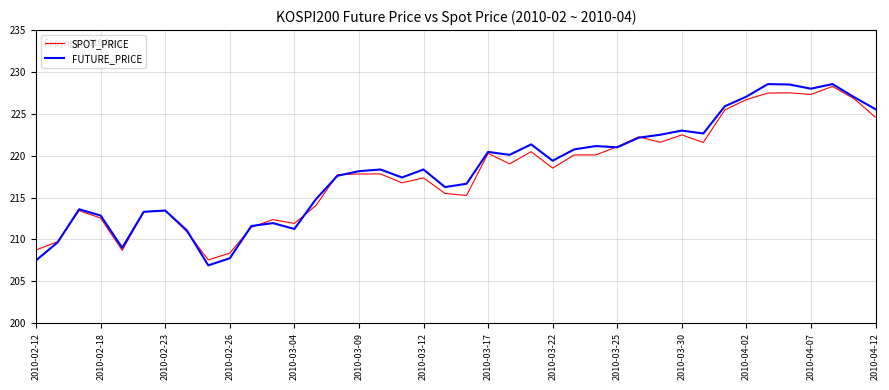

Which series has the widest spread of values?

FUTURE_PRICE